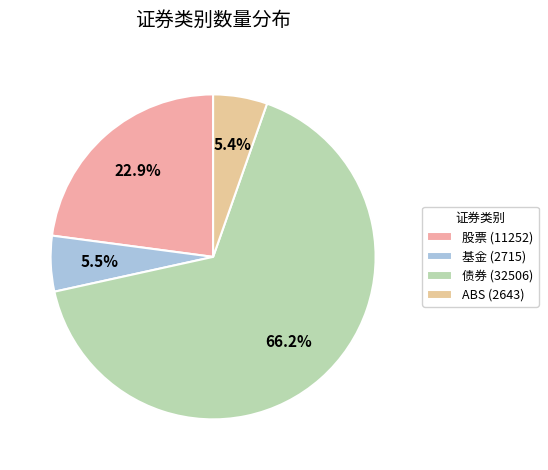

How many slices are in this pie chart?

4